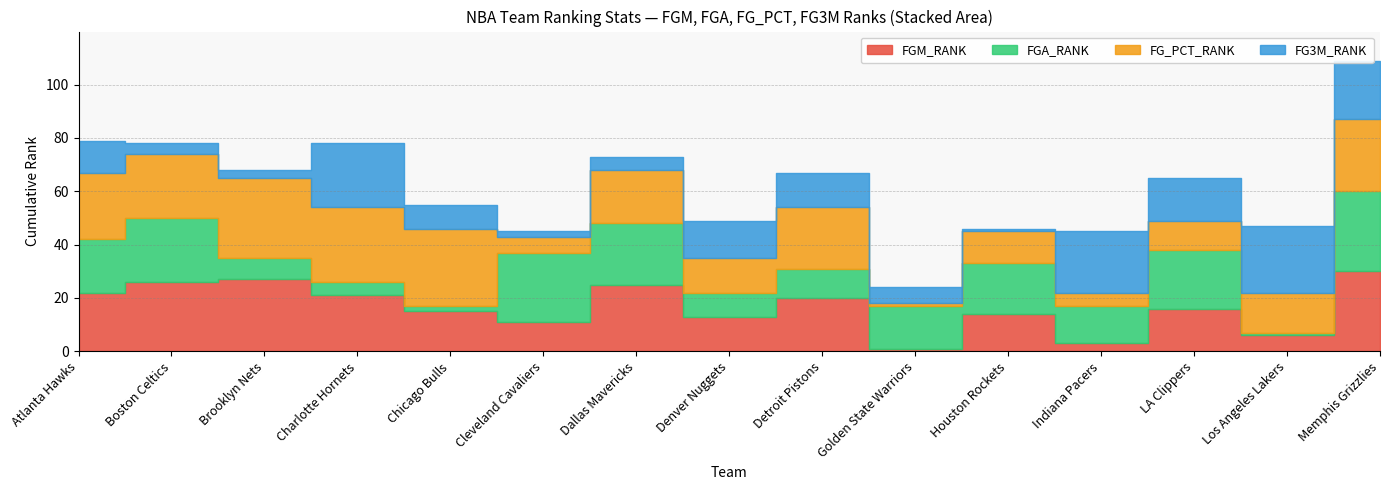

Which series has the largest range (max minus min)?

FGM_RANK